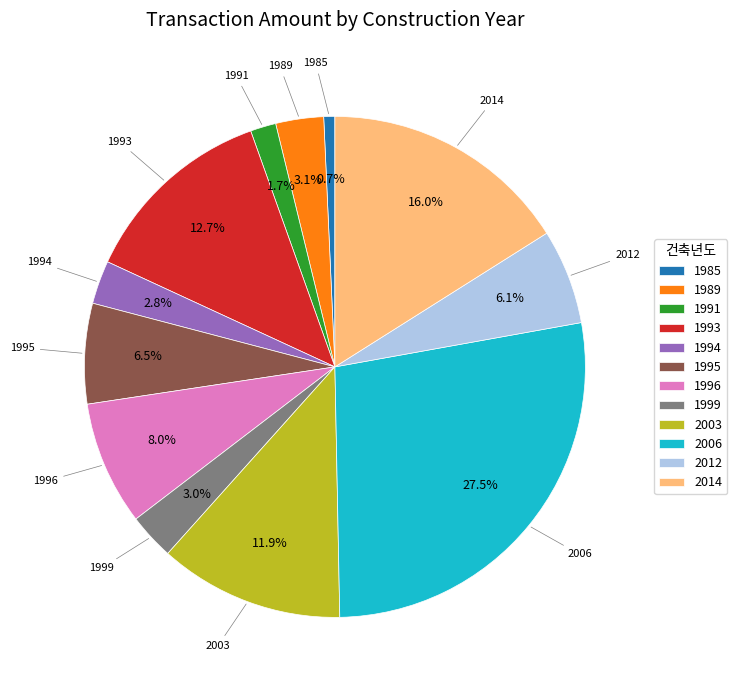

The 1994 slice represents 3% of the pie. True or false?

True